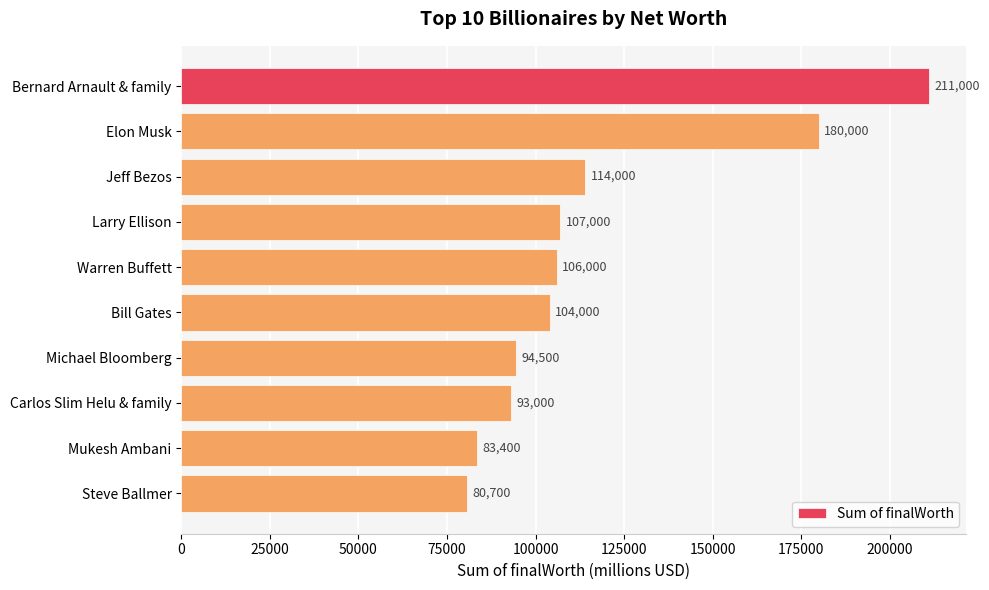

What is the ratio of the value at Mukesh Ambani to the value at Larry Ellison?

0.8